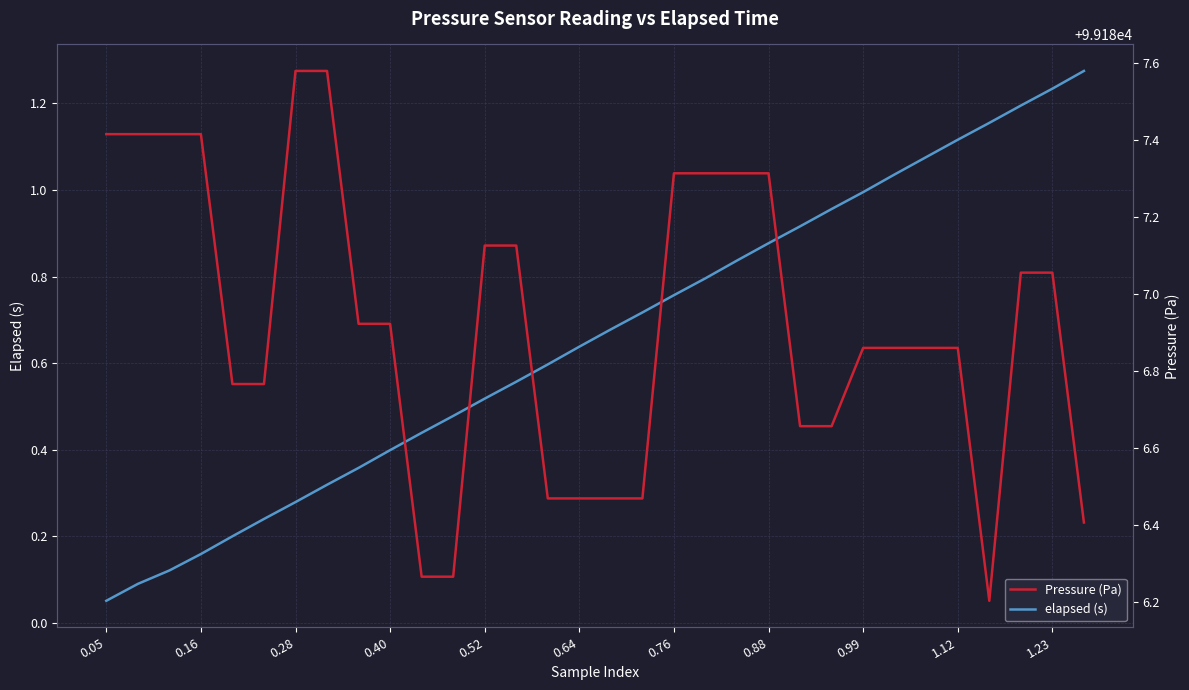

Where is elapsed (s) nearest to the value 0?

0.05